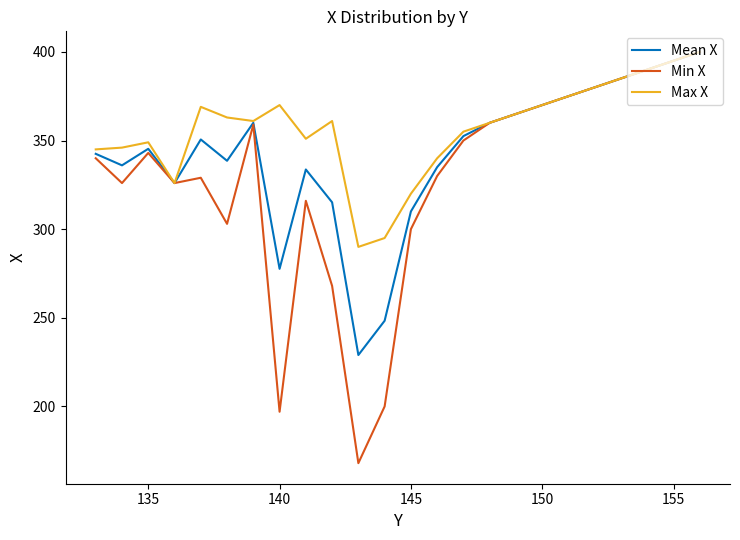

What is the lowest value of the Mean X series?

229.0